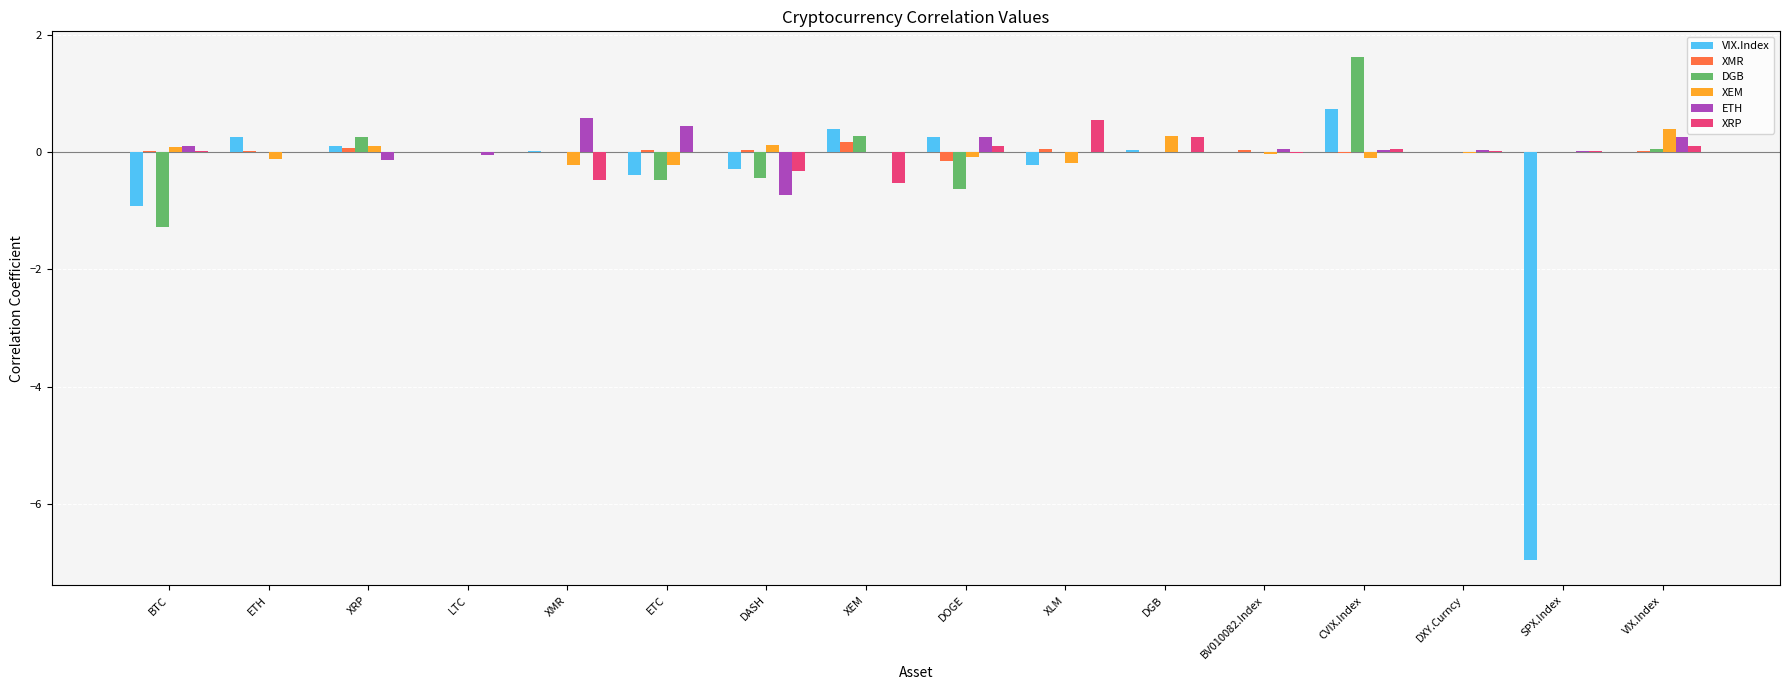

Which label corresponds to the largest value in the chart?

CVIX.Index